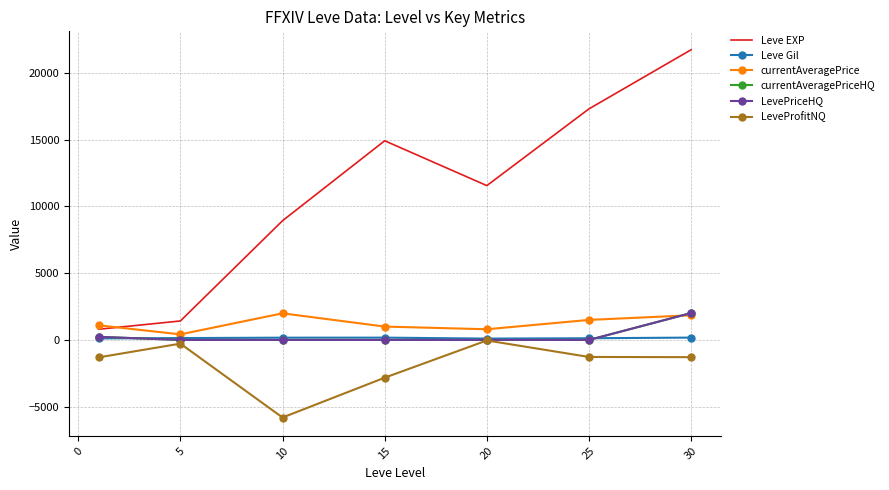

What is the difference between the maximum and minimum values in the currentAveragePrice series?

1576.4